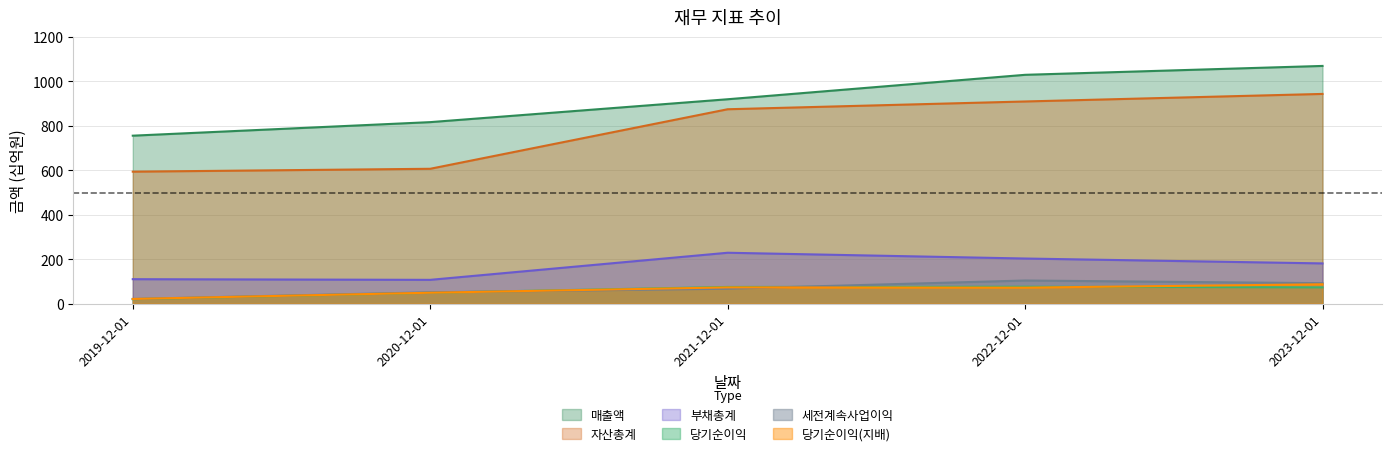

How many times do 당기순이익 and 당기순이익(지배) cross each other?

1